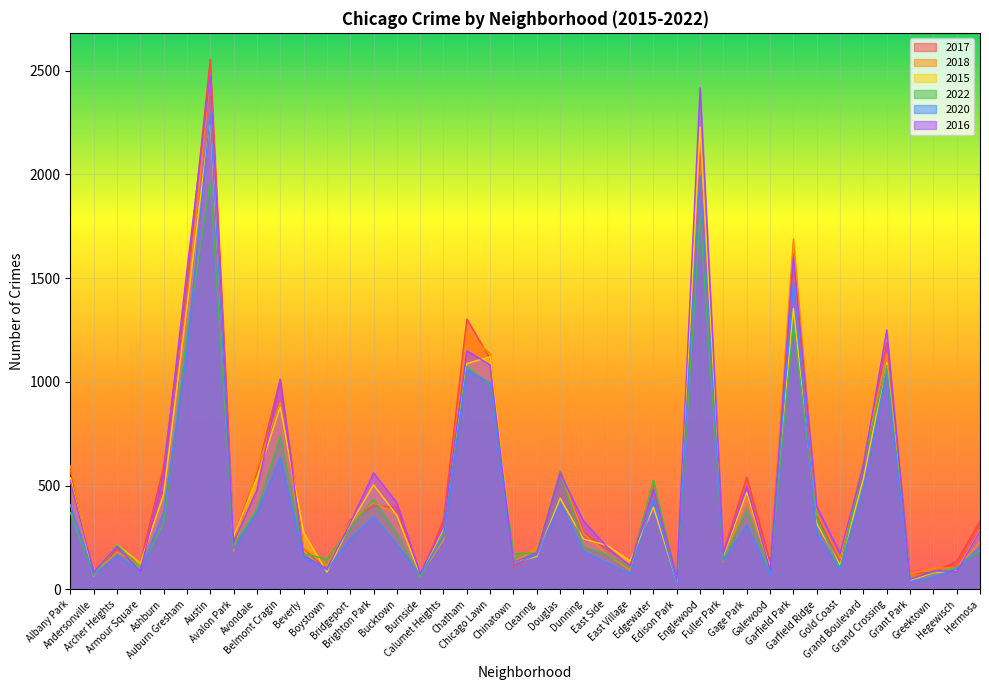

Is the value of 2022 at Avalon Park greater than the value of 2018 at Austin?

No